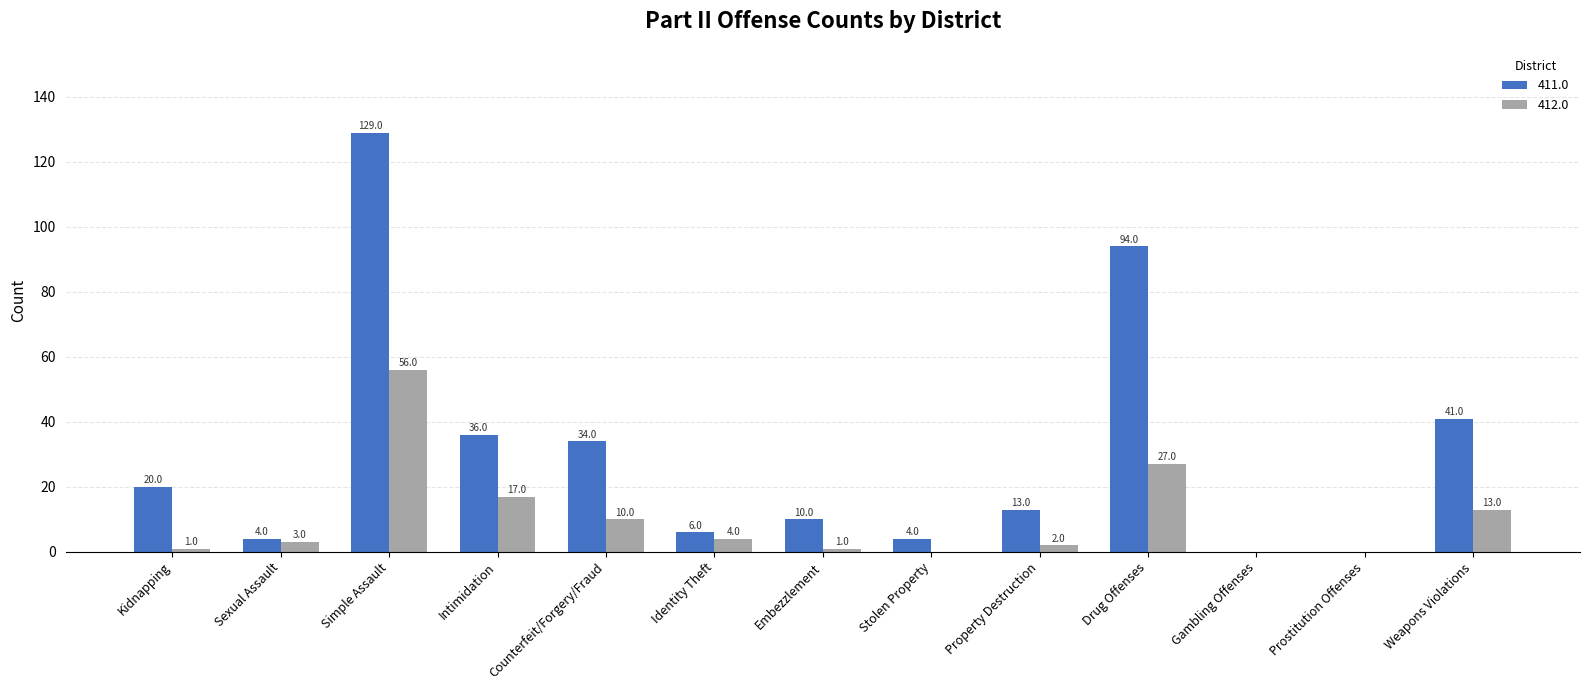

What is the total value across all series at Identity Theft?

10